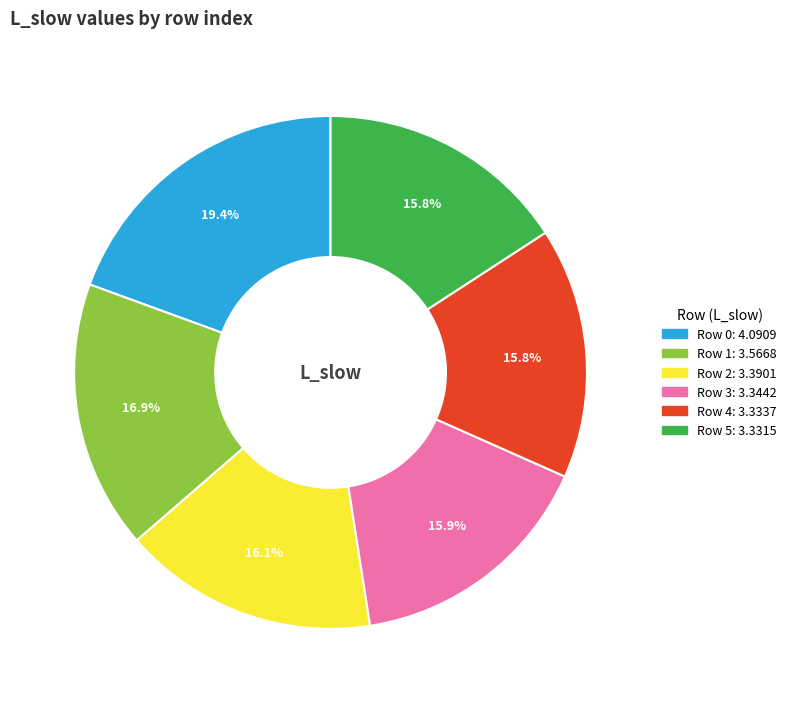

How much of the chart is everything except Row 5?

84.2%